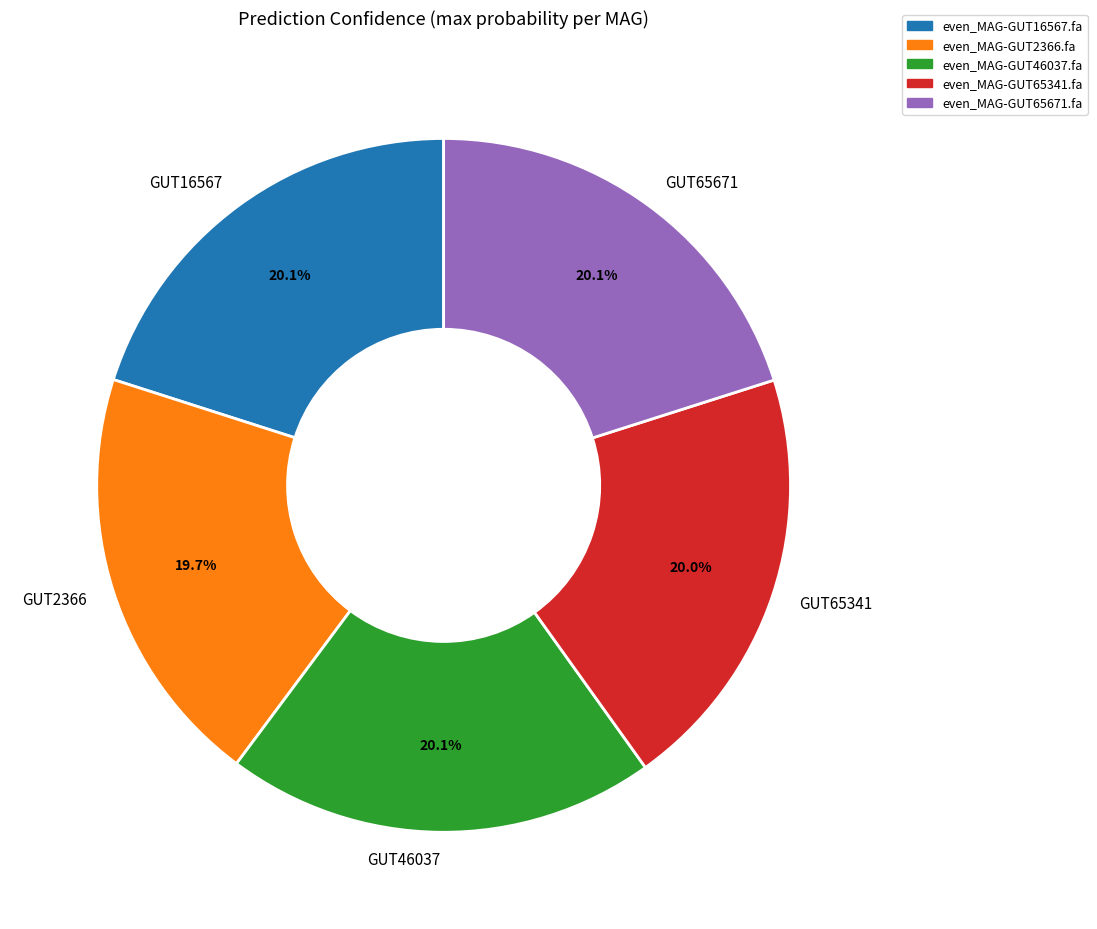

Is there a majority slice in this chart?

No